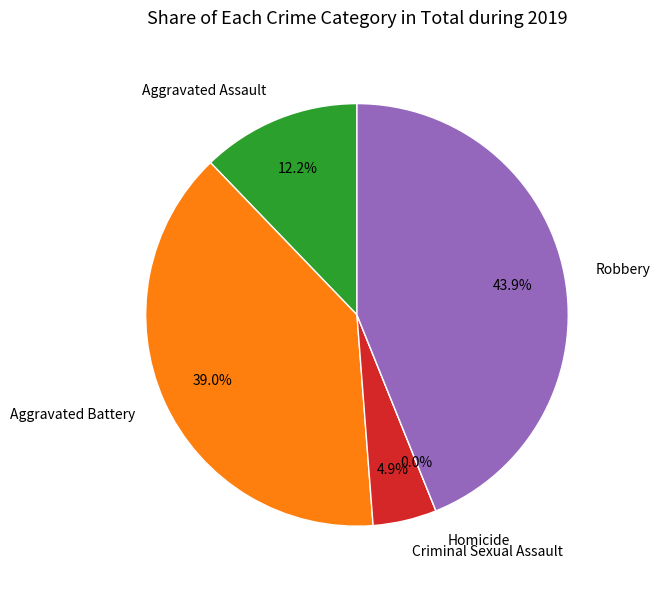

To the nearest percent, what is the difference between the largest and smallest slice percentages?

44%